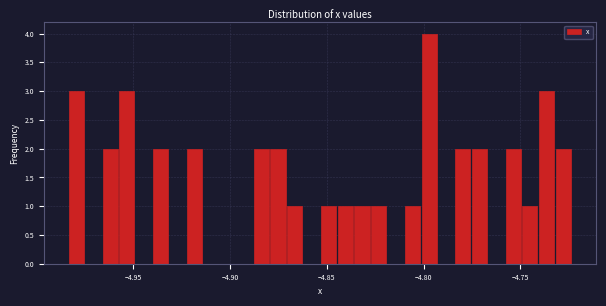

Read against the x-axis, roughly where is the centre of the tallest bar?

-4.795